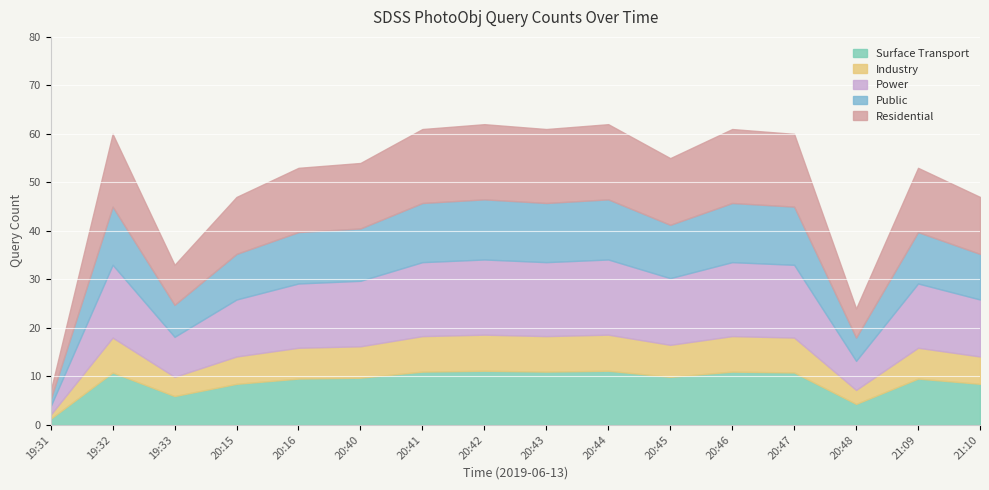

What is the ratio of the value at 20:46 to the value at 21:10?

1.3